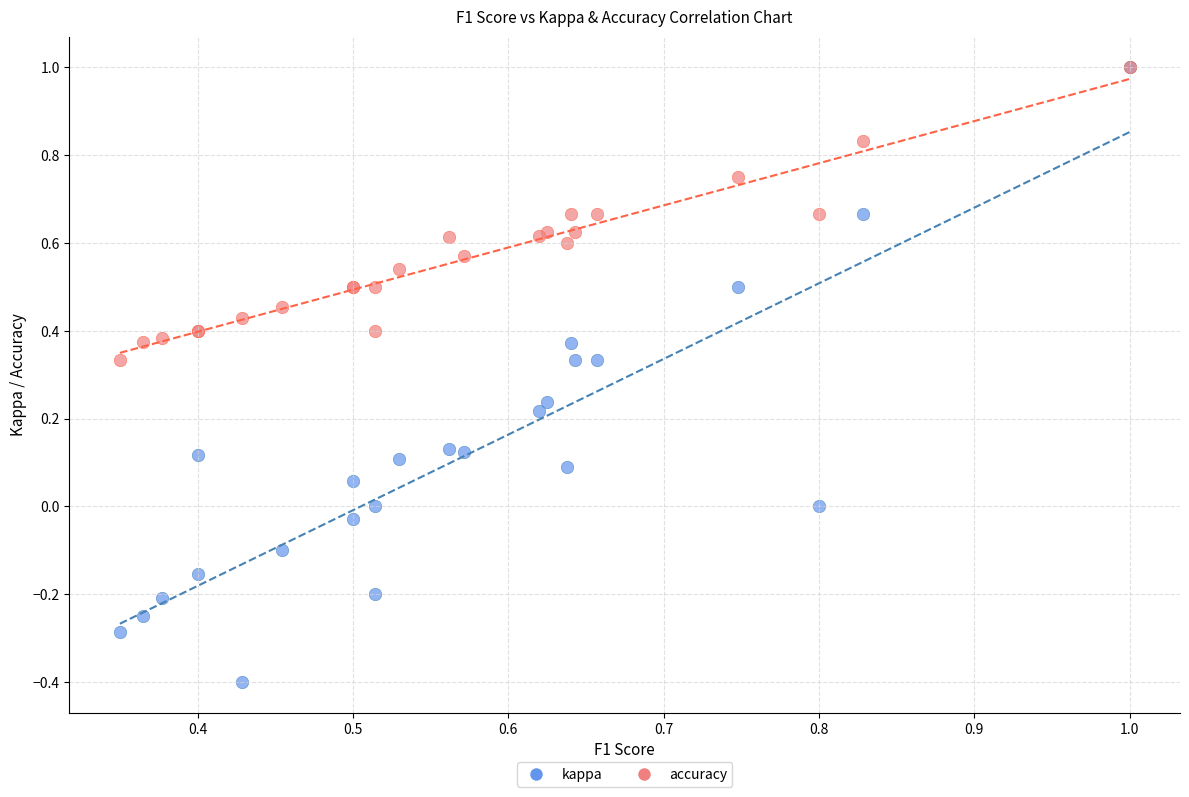

Which series contains the lowest Y value?

kappa